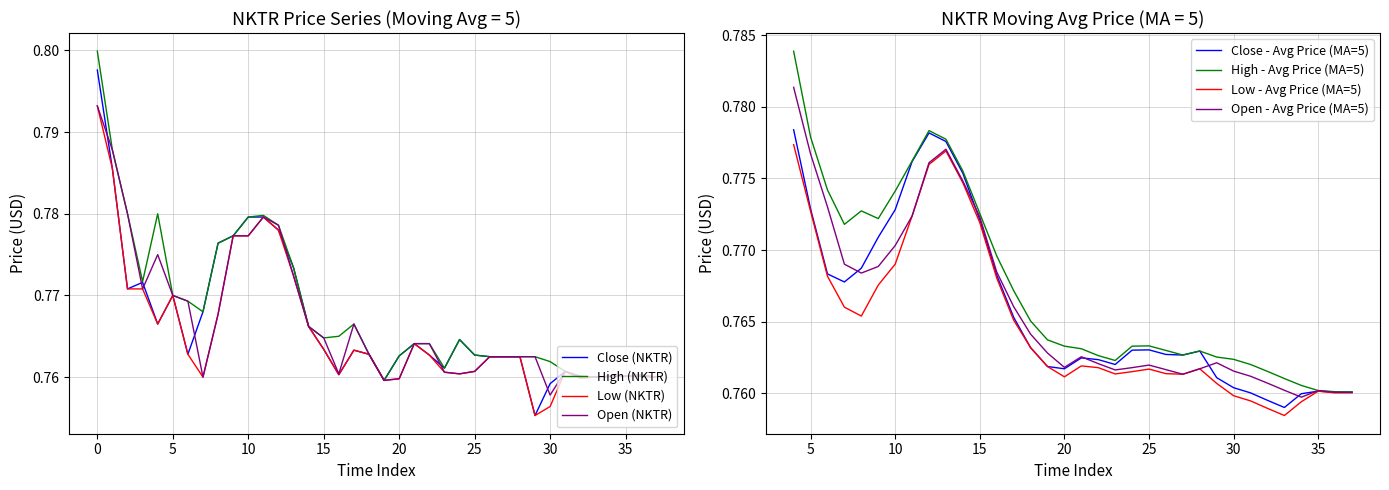

Which series has the largest range (max minus min)?

Close